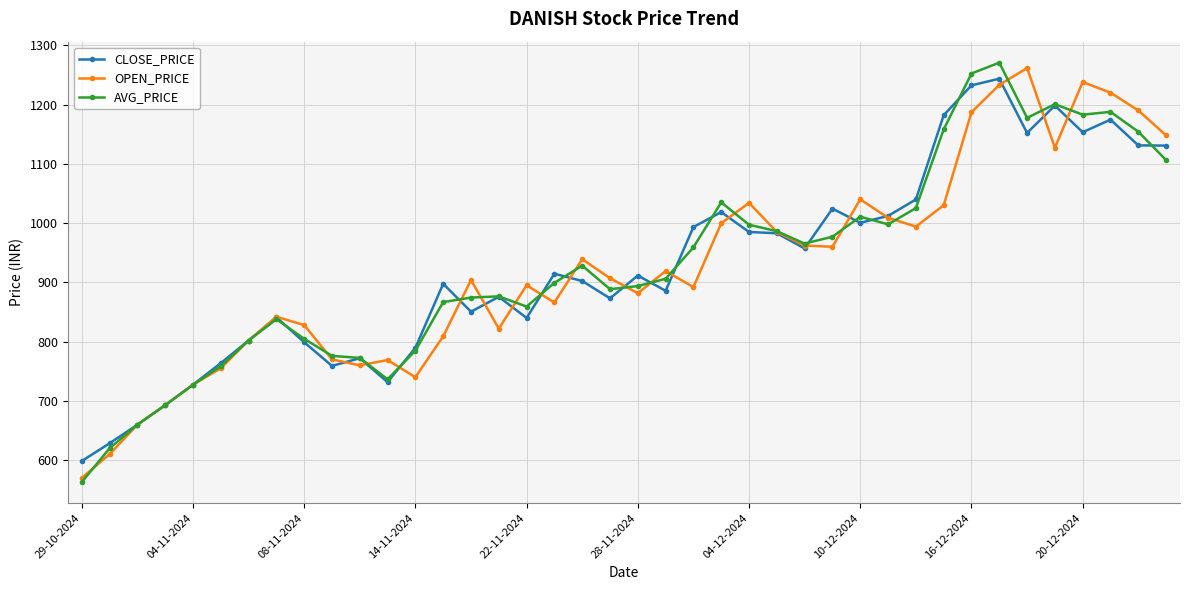

In OPEN_PRICE, how many points are lower than both neighbors (excluding endpoints)?

9